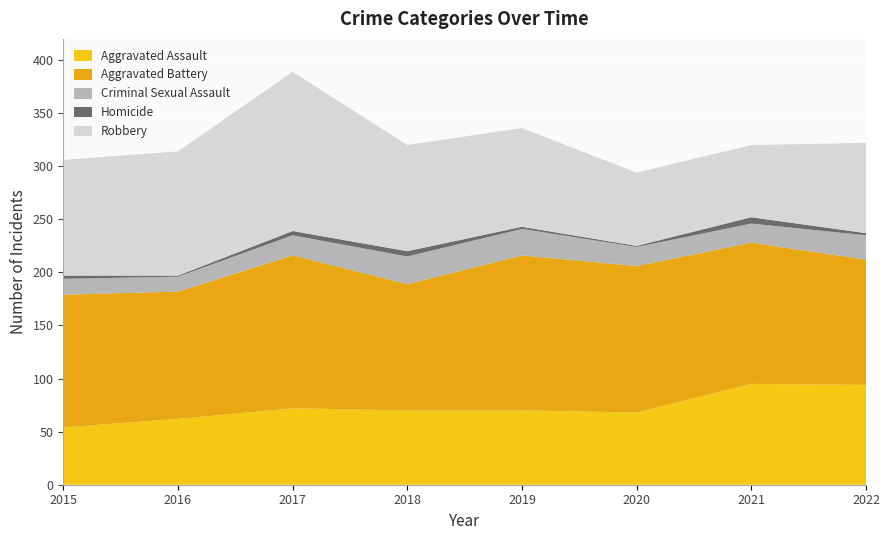

Reading left to right, list all the values displayed in this chart.

Aggravated Assault: 54	62	72	70	70	68	95	94
Aggravated Battery: 125	120	144	119	146	138	133	118
Criminal Sexual Assault: 15	14	19	26	25	18	18	23
Homicide: 3	1	4	5	2	1	6	2
Robbery: 109	117	150	100	93	69	68	85